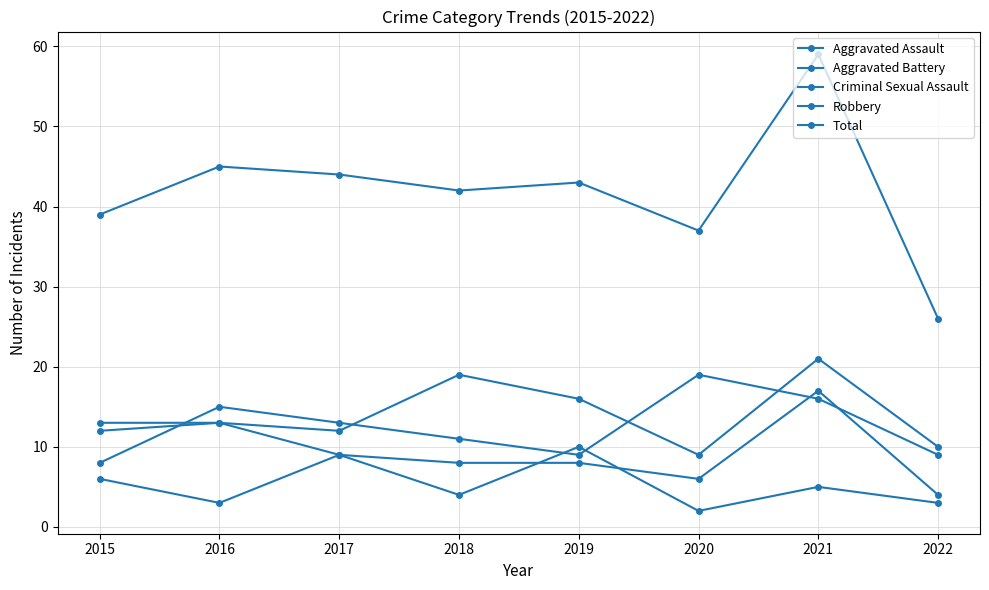

The Robbery series shows 11 at 2018. True or false?

True